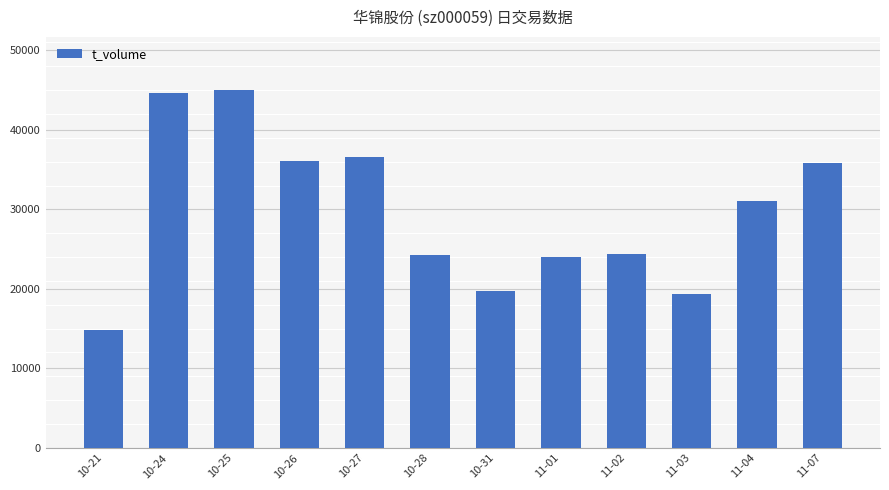

What value does the data have at 10-26, to the nearest 100?

36100